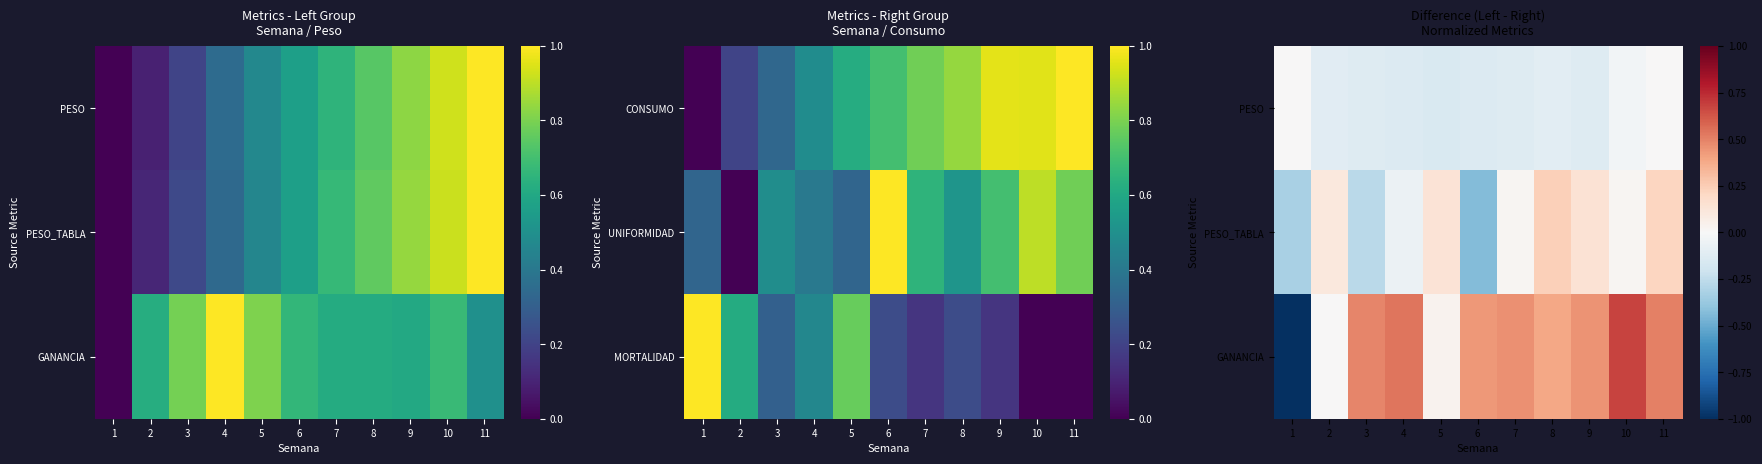

What is the total value across all series at 4?

0.3